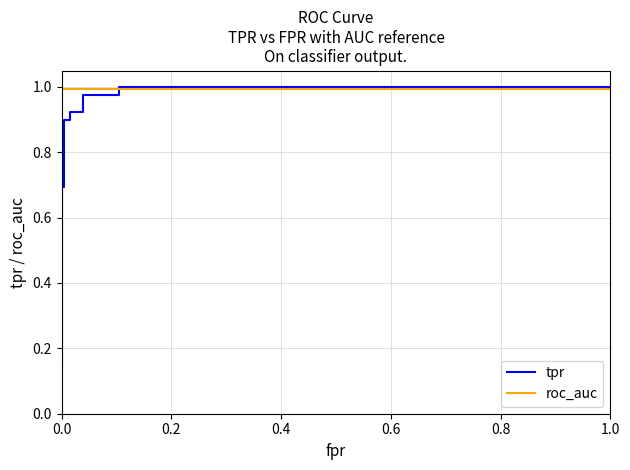

Is it true that roc_auc equals 0.6 at 0.8?

False